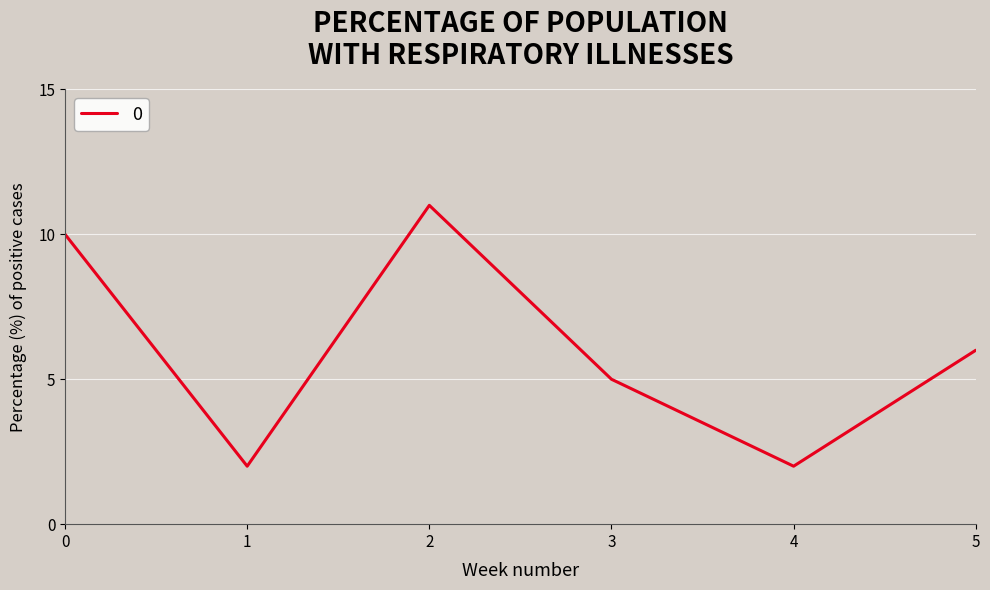

The chart shows a value of 10 at 0. True or false?

True